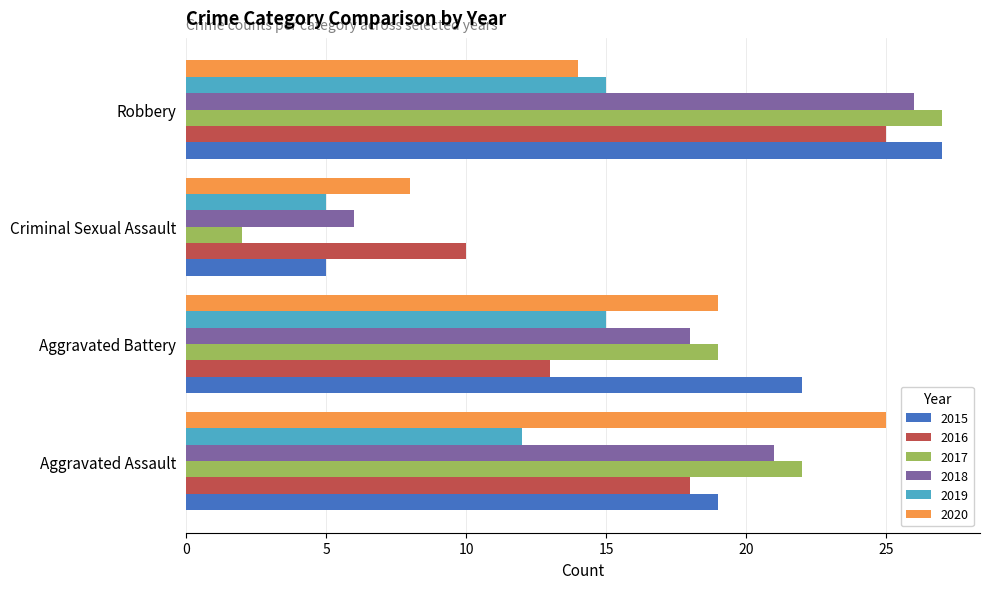

How many values in the 2020 series are below 19?

2